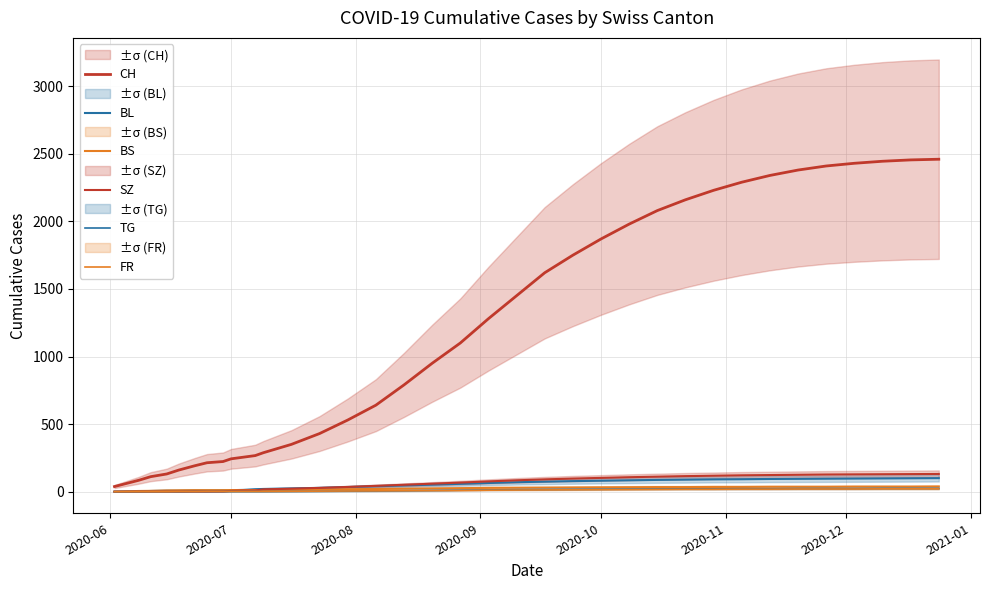

True or false: BL and FR cross at least once.

False